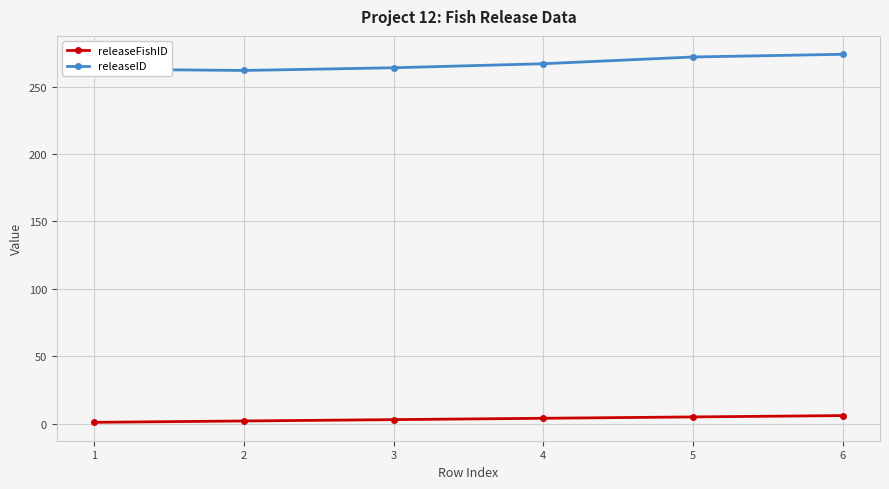

What is the sum of all releaseFishID values?

21